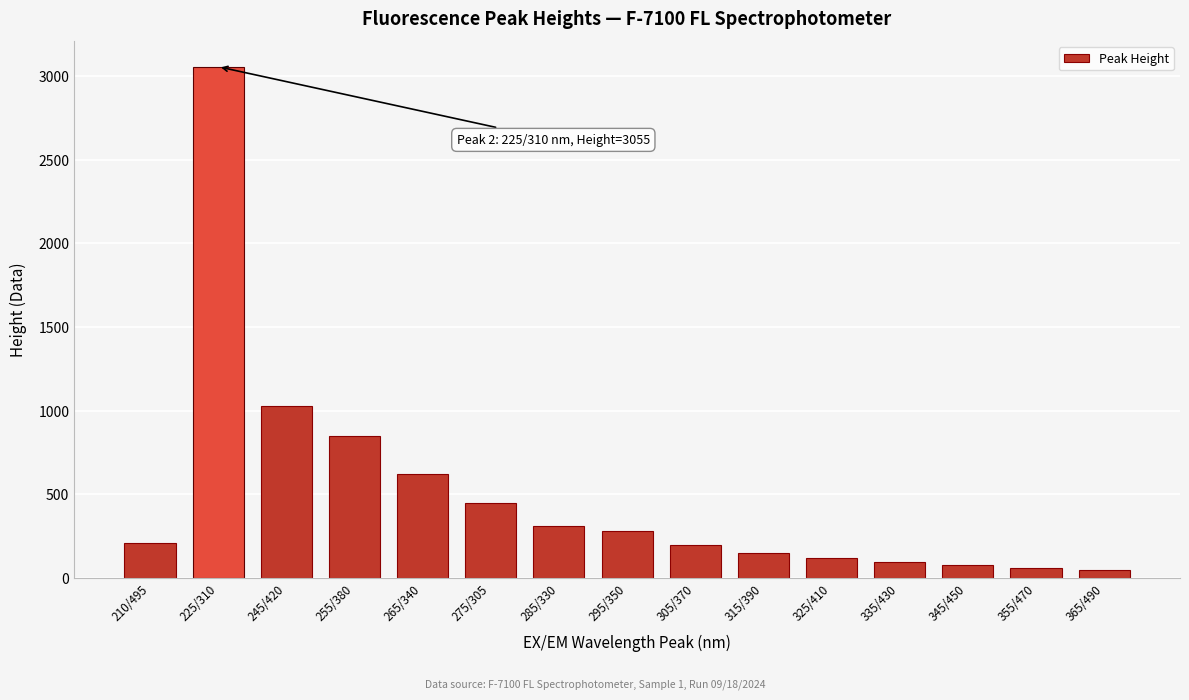

Reading left to right, what are all the values shown in this chart?

210.3	3055.0	1028.0	850.0	620.0	450.0	310.0	280.0	195.0	150.0	120.0	95.0	75.0	60.0	45.0